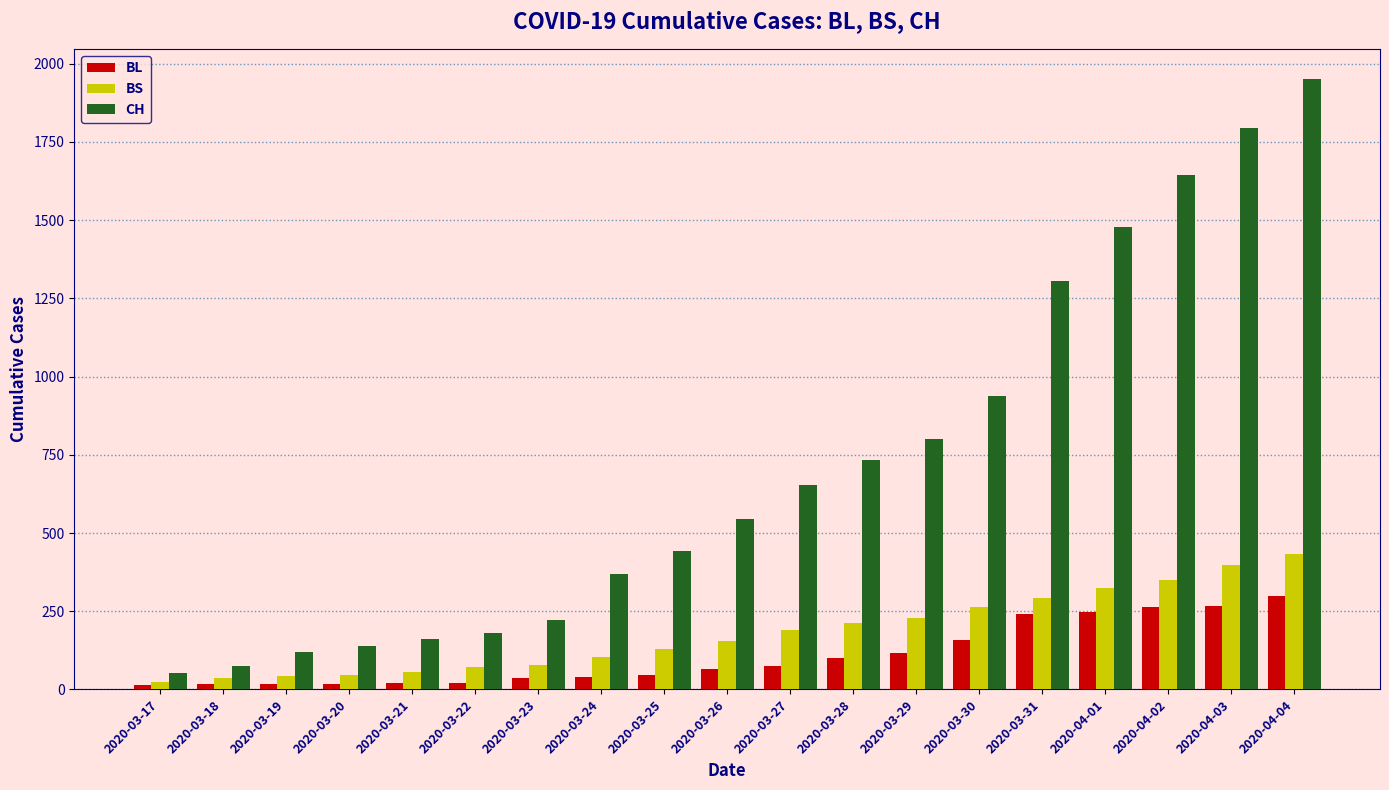

What is the average value of the CH series?

716